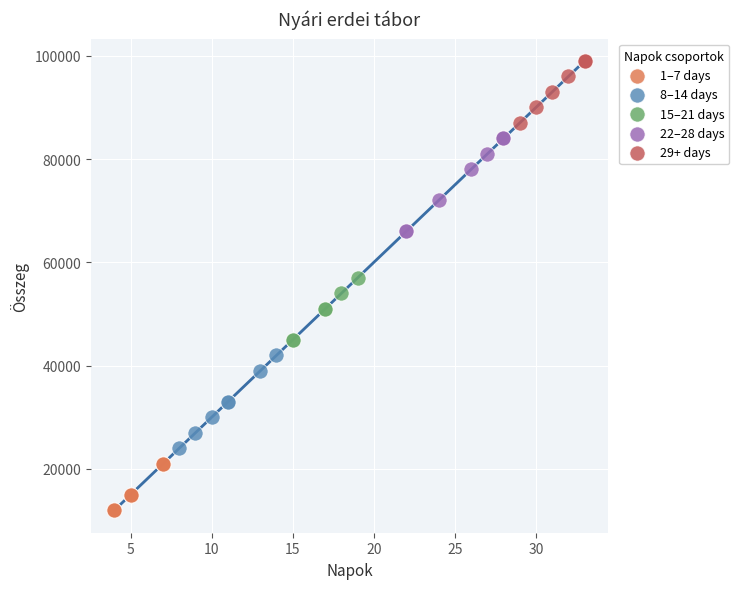

Which series contains the highest Y value?

29+ days